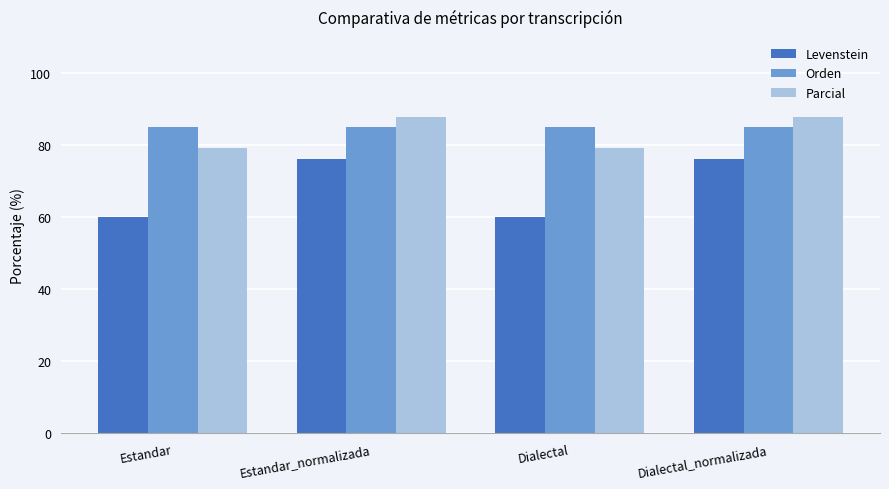

Which series has the widest spread of values?

Levenstein